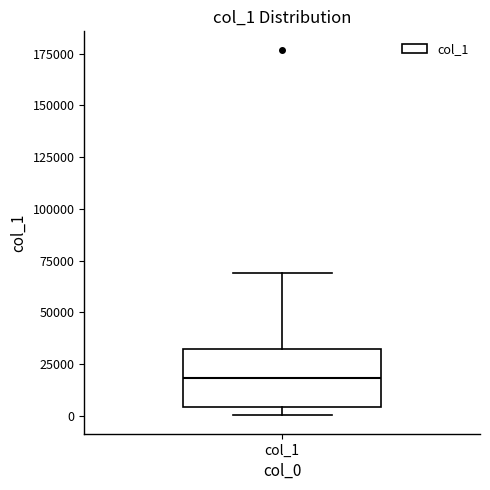

Transcribe this box plot: give where the median line is, the range the box spans, and where the two whiskers end, as read against the y-axis. The values are not printed on the chart, so give them approximately, as read against the axis.

median 20000, box 5000 to 30000, whiskers 0 to 70000